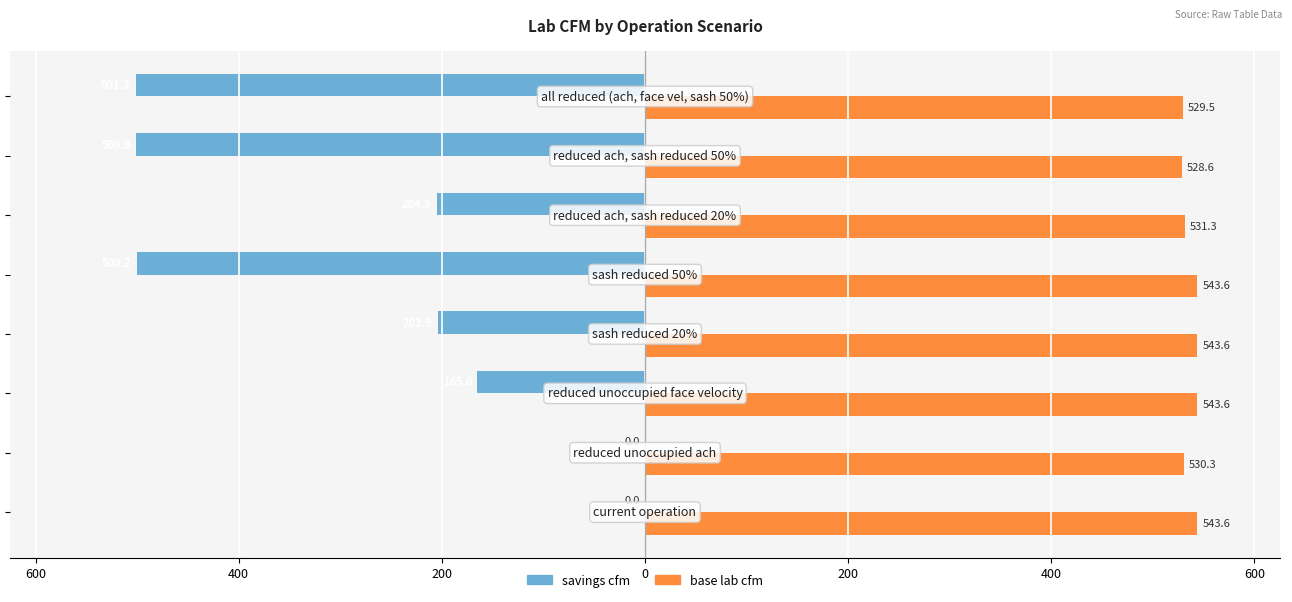

Reading left to right, transcribe all the data shown in this chart.

savings cfm: 800=0.0	600=0.0	400=-165.0	200=-203.9	0=-500.2	200=-204.9	400=-500.8	600=-501.3
base lab cfm: 800=543.6	600=530.3	400=543.6	200=543.6	0=543.6	200=531.3	400=528.6	600=529.5